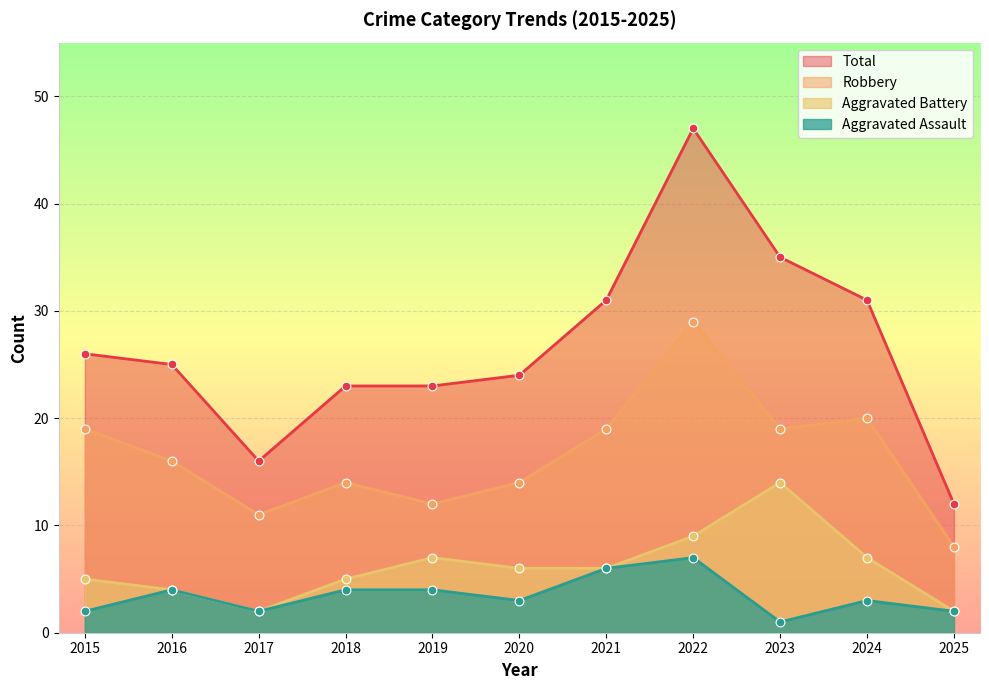

Which series reaches the maximum Y coordinate?

Total